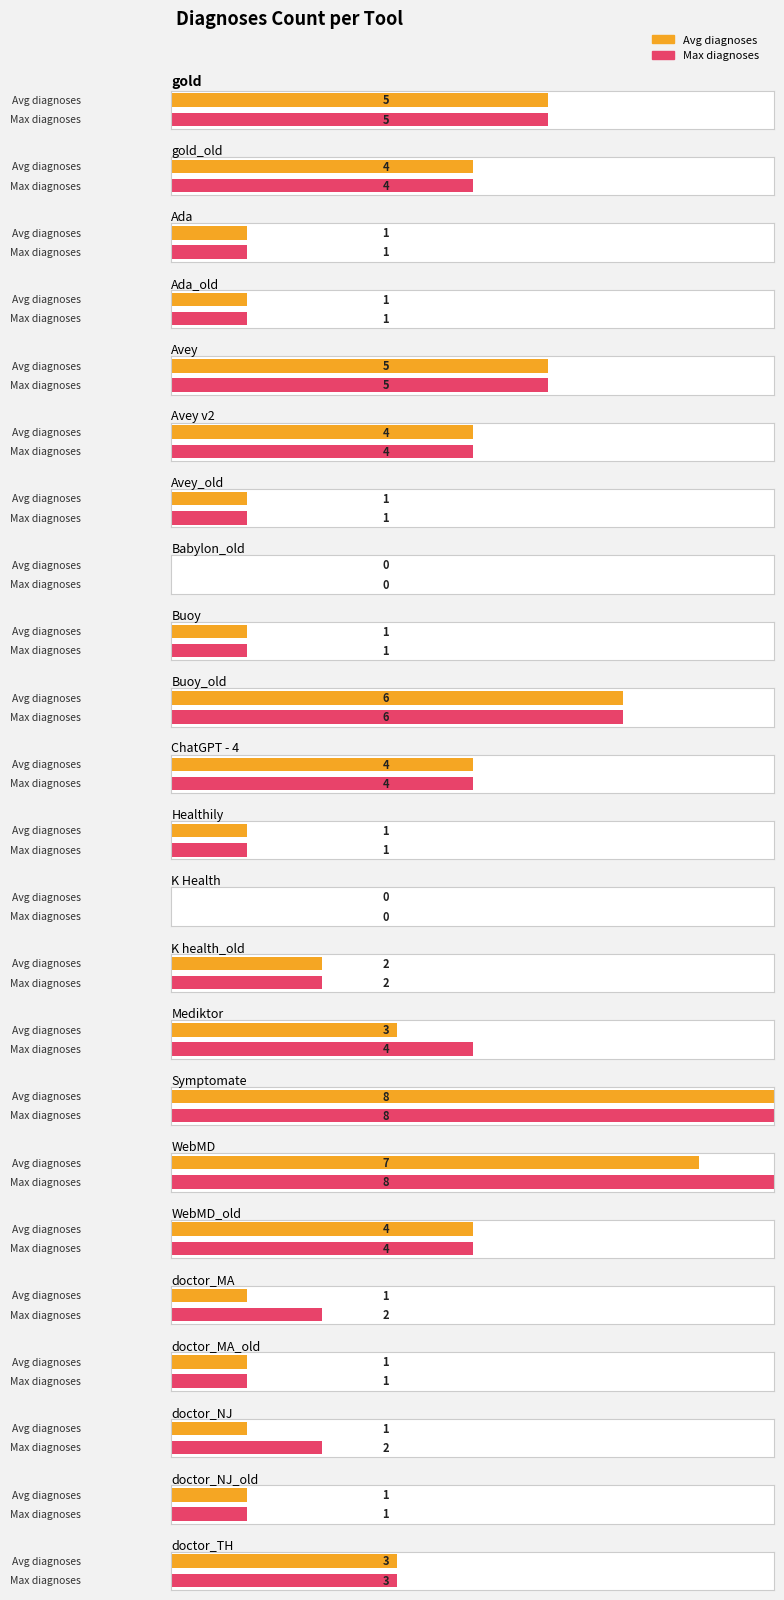

Read the value at WebMD.

7